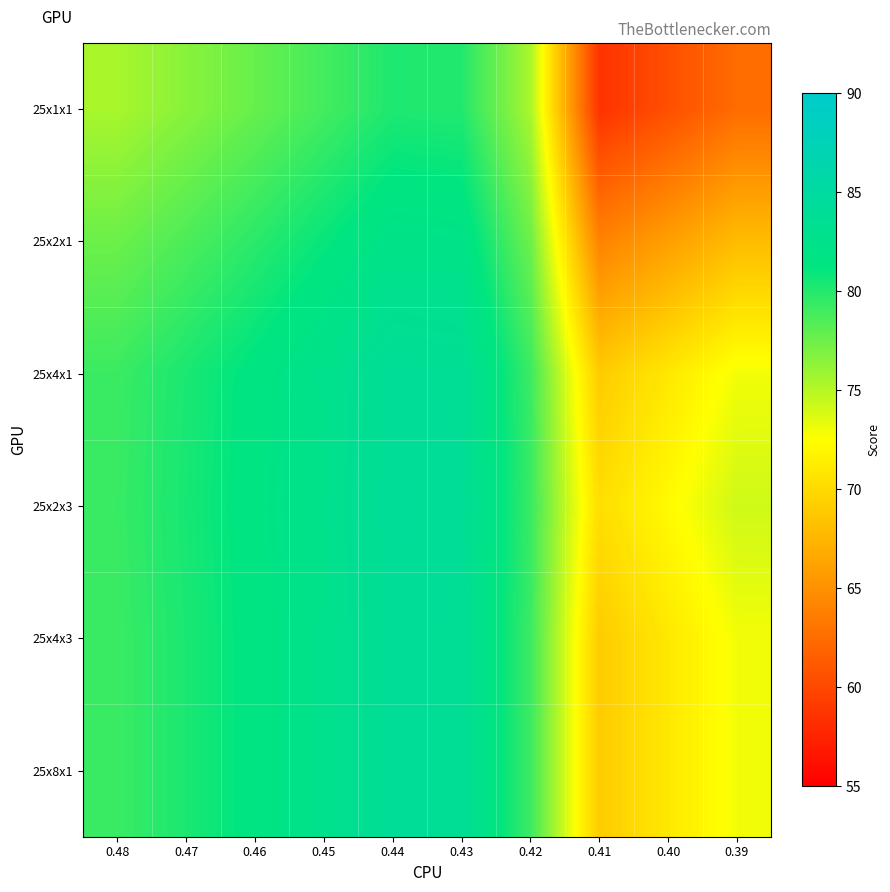

At which category is the sum across all series the highest?

0.44